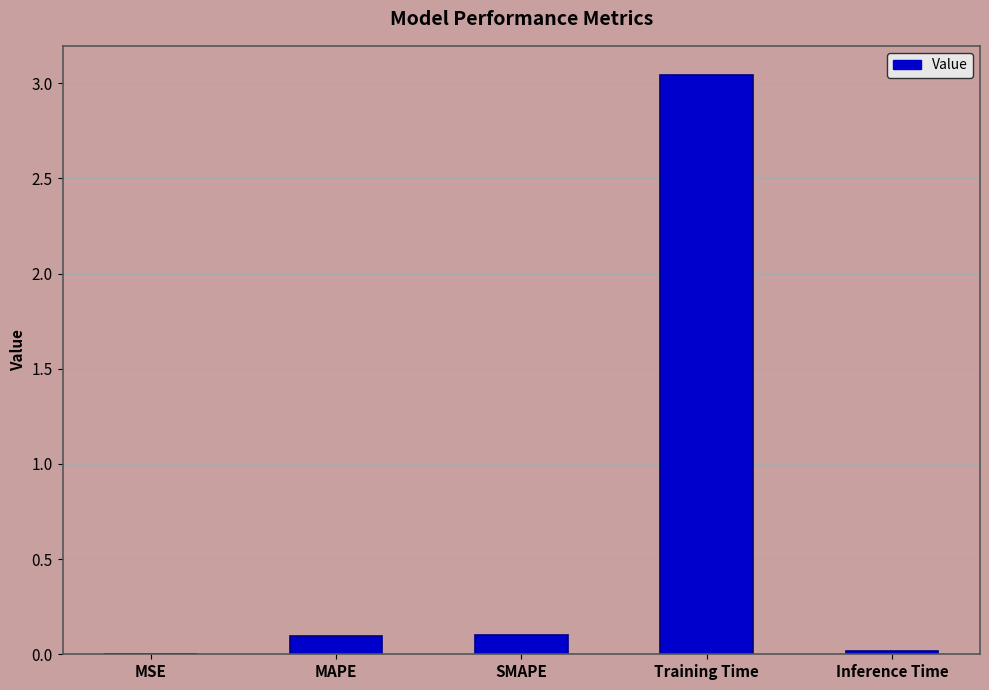

The value at MAPE is 0.2. True or false?

False